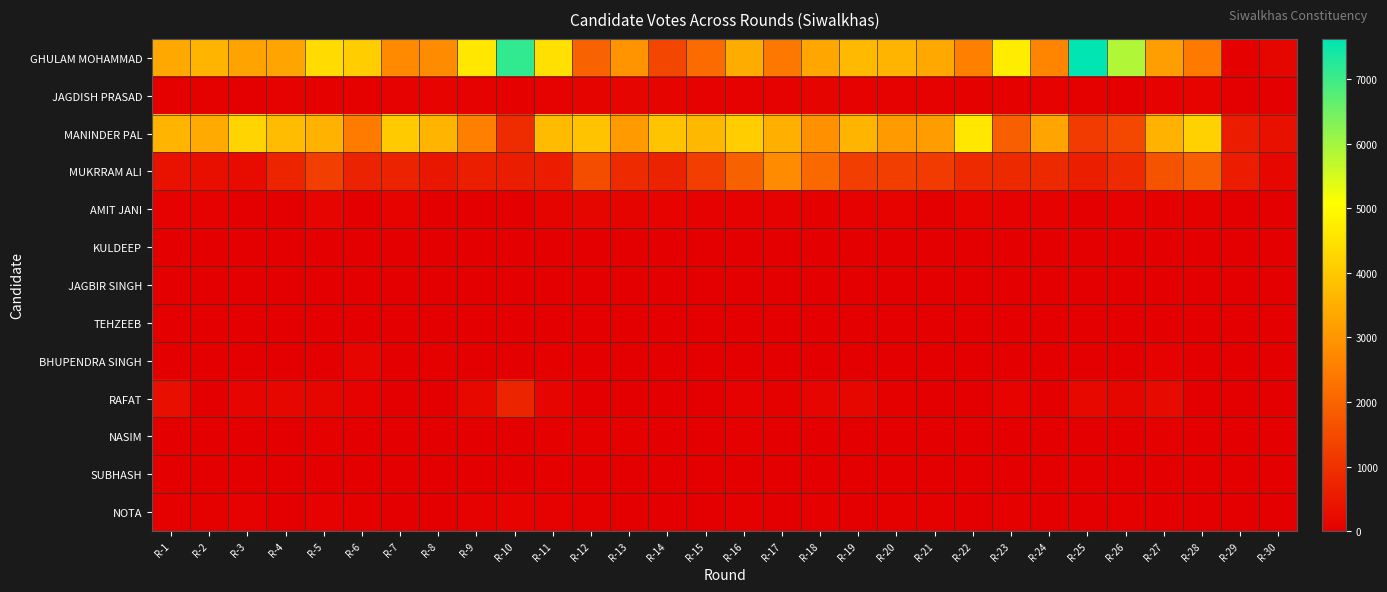

Which series has the largest total across all categories?

GHULAM MOHAMMAD